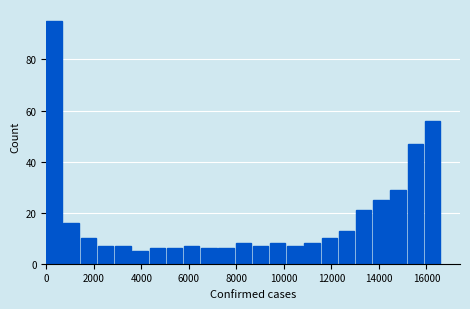

Around what value on the x-axis is the tallest bar? Give the approximate position of its centre, as read against the axis.

400